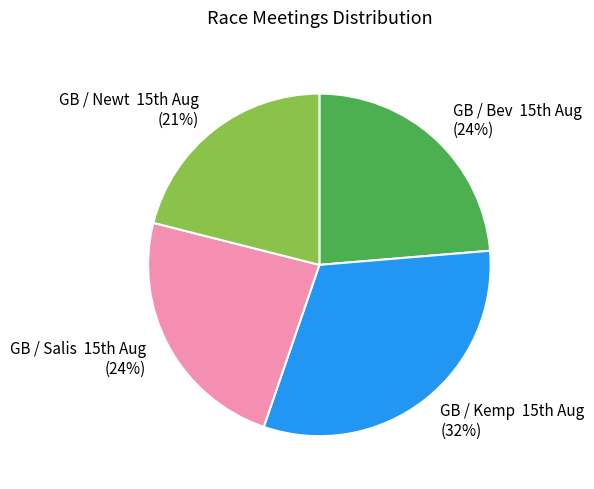

How many segments does this pie chart have?

4